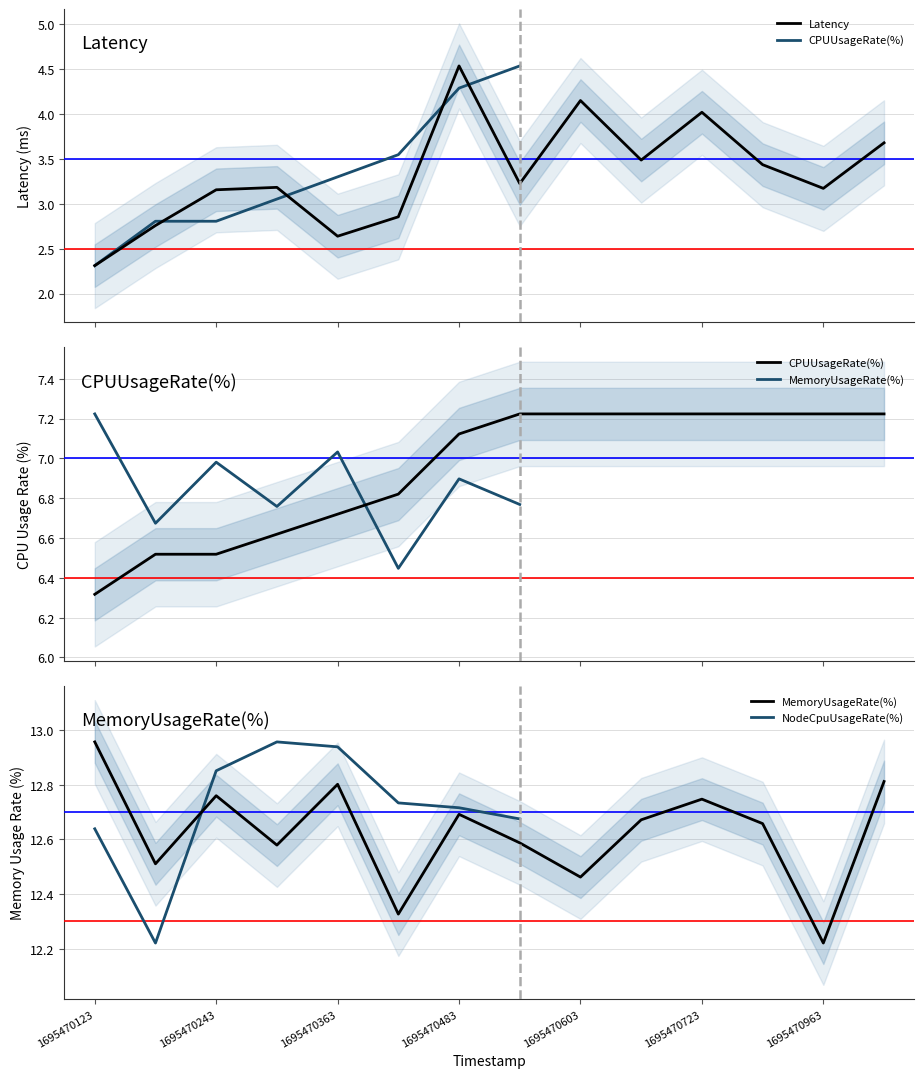

Between 1695470543 and 1695470723, which series saw the biggest shift?

Latency